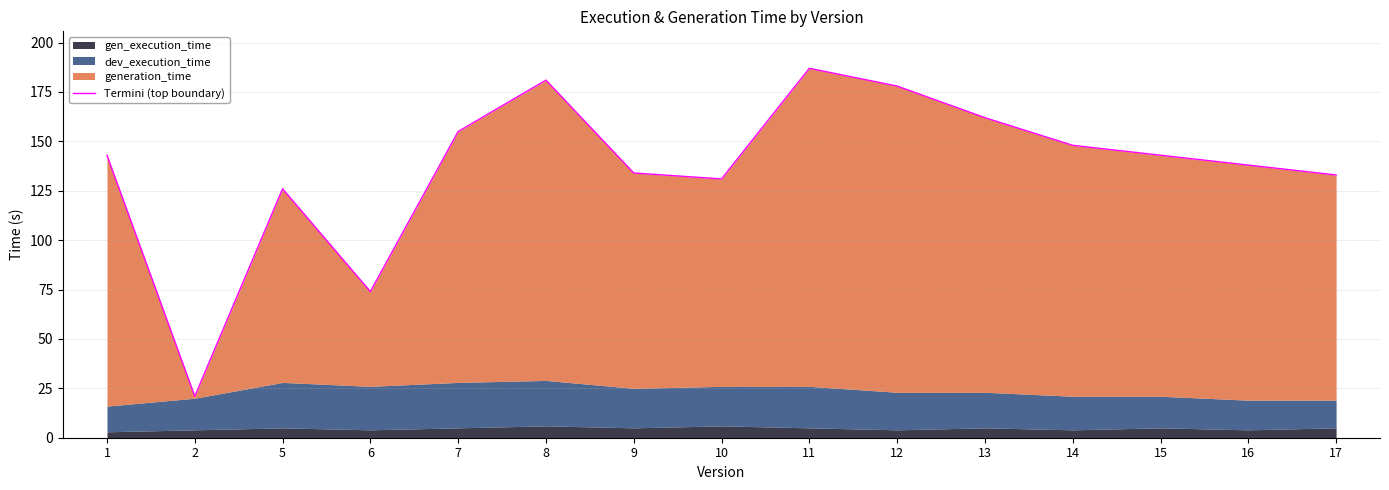

What is the difference between the maximum and second lowest values?

113